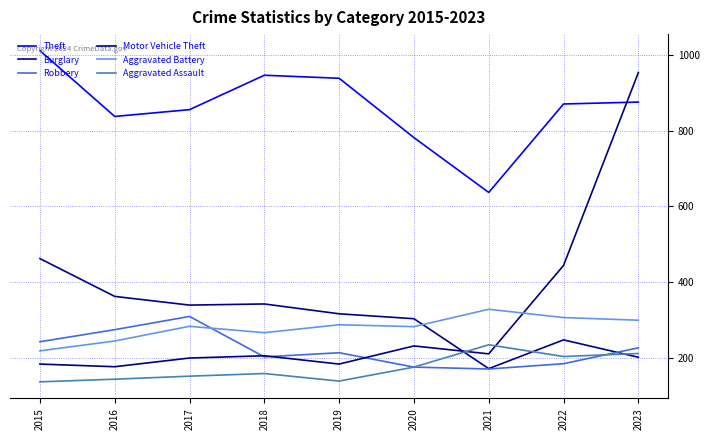

How many categories are shown in the chart?

9